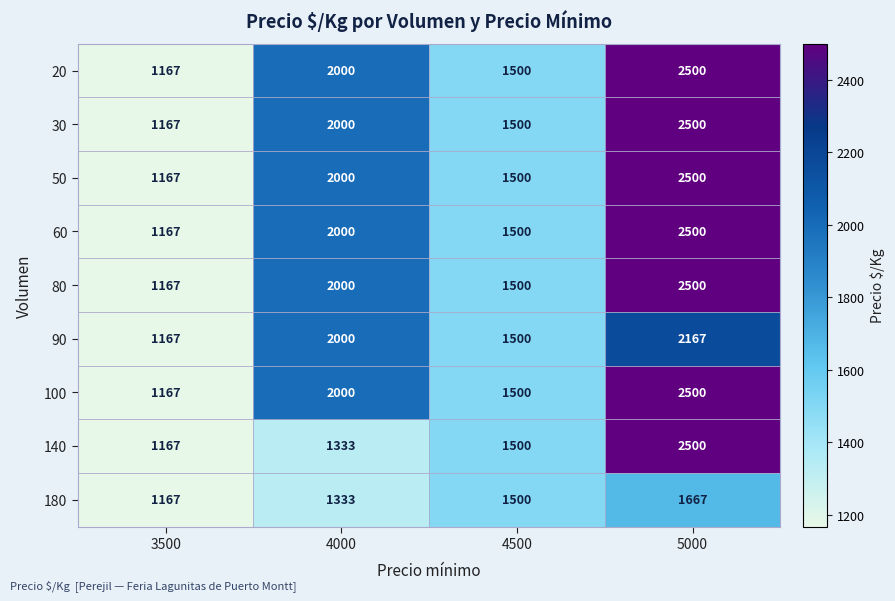

Rank the categories by 80 value from highest to lowest.

5000, 4000, 4500, 3500